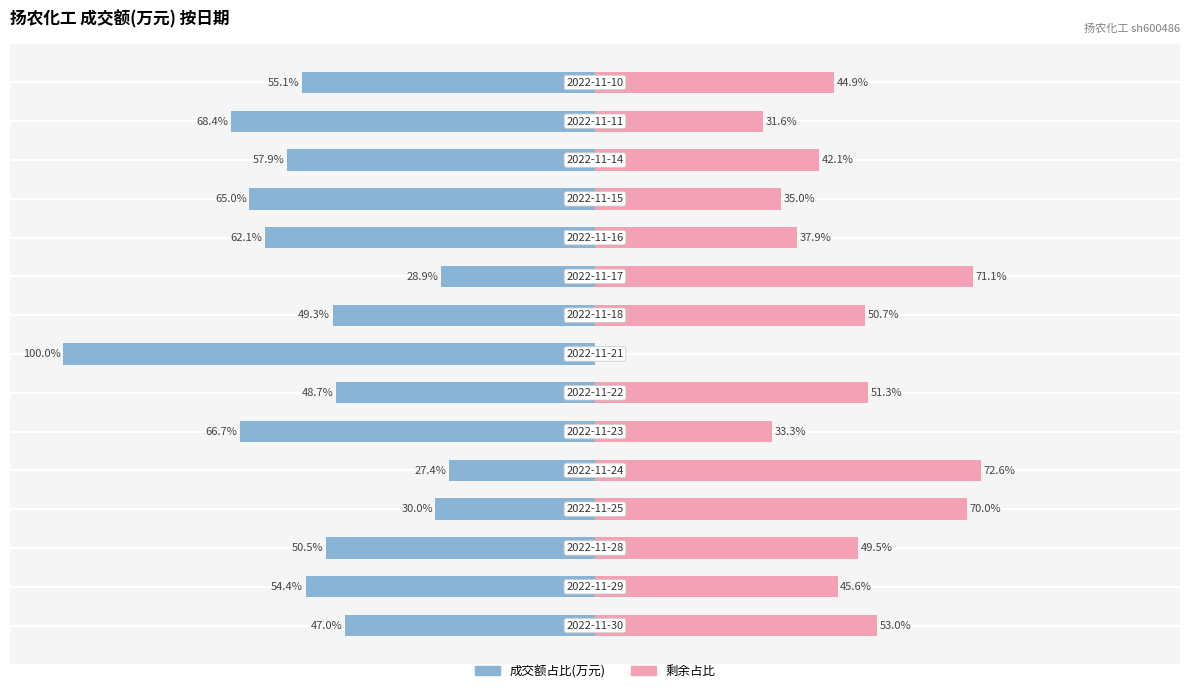

True or false: 剩余占比 has a value of 13.4 at 2.

False